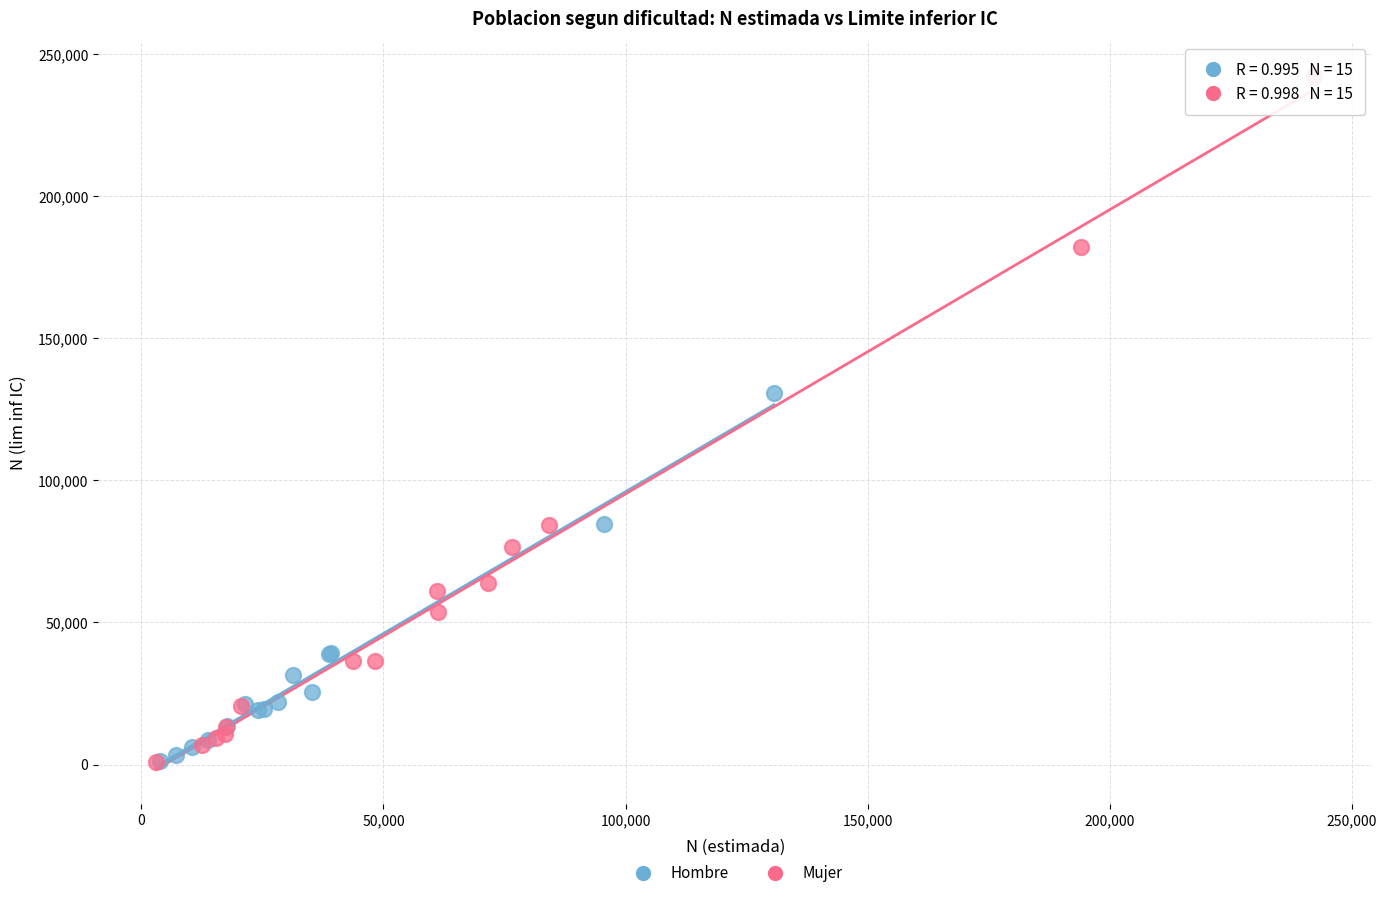

Which series has the largest Y range (max minus min)?

Mujer